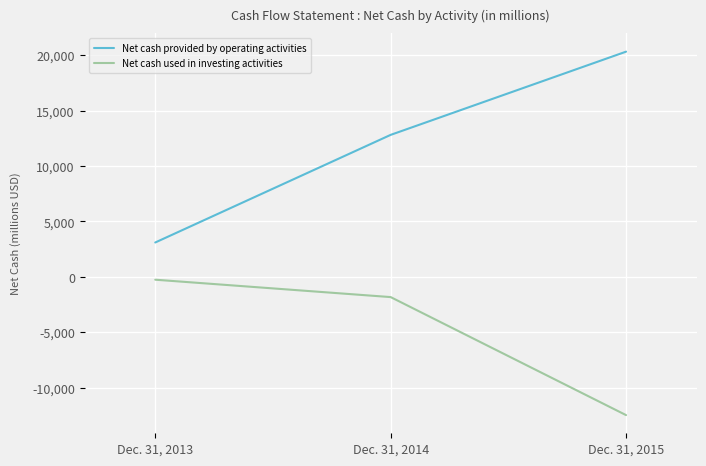

Is this an area chart (filled region under the line)?

No